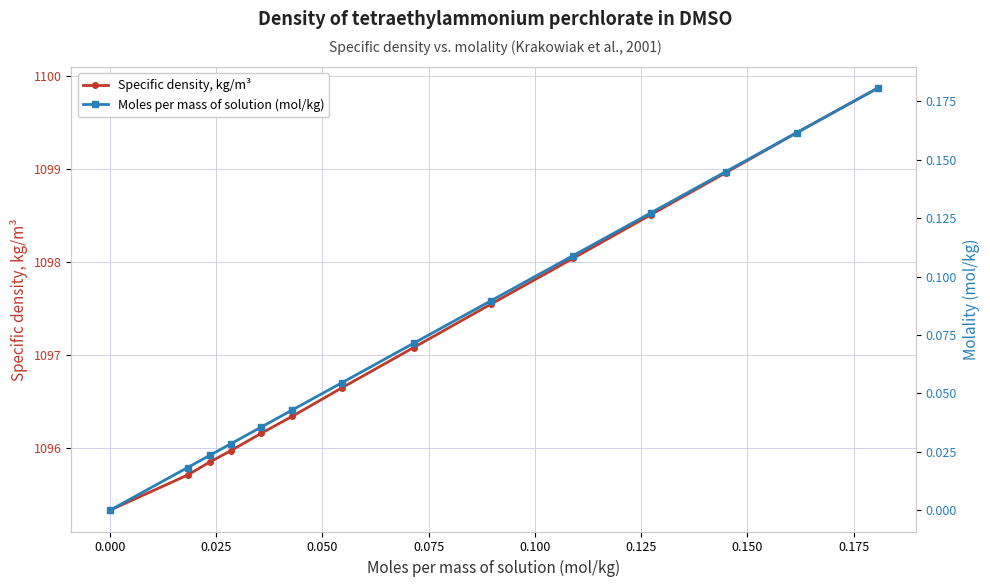

Reading right to left, extract all data points from this chart.

Specific density, kg/m³: 1099.9	1099.4	1099.0	1098.5	1098.0	1097.5	1097.1	1096.7	1096.3	1096.2	1096.0	1095.8	1095.7	1095.3
Moles per mass of solution (mol/kg): 0.2	0.2	0.1	0.1	0.1	0.1	0.1	0.1	0.0	0.0	0.0	0.0	0.0	0.0